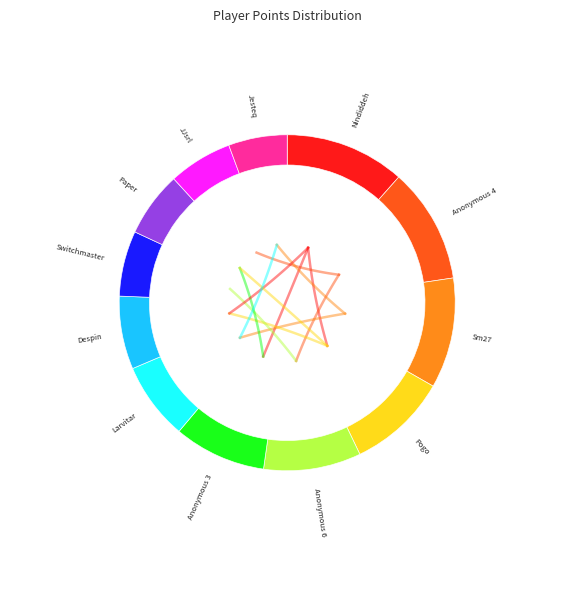

What percentage is the Despin slice, to the nearest percent?

7%